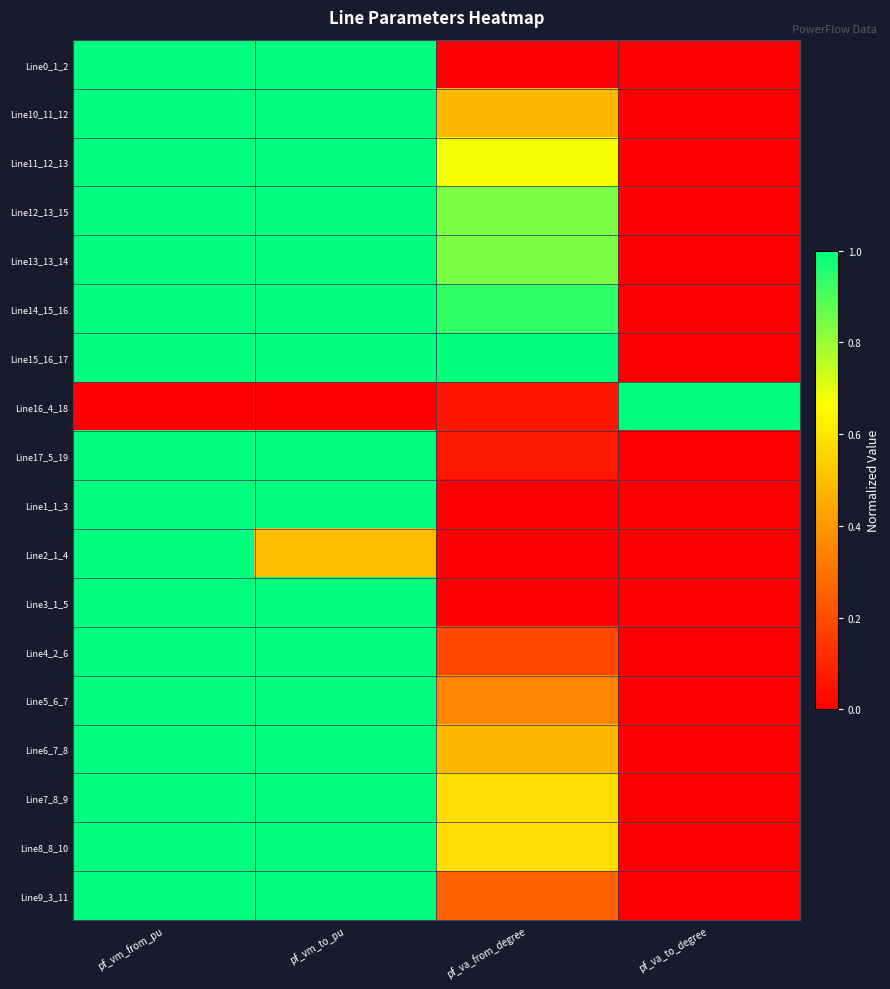

Reading right to left, extract all data points from this chart.

Line0_1_2: pf_va_to_degree=0.0	pf_va_from_degree=0.0	pf_vm_to_pu=1.0	pf_vm_from_pu=1.0
Line10_11_12: pf_va_to_degree=0.0	pf_va_from_degree=0.5	pf_vm_to_pu=1.0	pf_vm_from_pu=1.0
Line11_12_13: pf_va_to_degree=0.0	pf_va_from_degree=0.7	pf_vm_to_pu=1.0	pf_vm_from_pu=1.0
Line12_13_15: pf_va_to_degree=0.0	pf_va_from_degree=0.8	pf_vm_to_pu=1.0	pf_vm_from_pu=1.0
Line13_13_14: pf_va_to_degree=0.0	pf_va_from_degree=0.8	pf_vm_to_pu=1.0	pf_vm_from_pu=1.0
Line14_15_16: pf_va_to_degree=0.0	pf_va_from_degree=0.9	pf_vm_to_pu=1.0	pf_vm_from_pu=1.0
Line15_16_17: pf_va_to_degree=0.0	pf_va_from_degree=1.0	pf_vm_to_pu=1.0	pf_vm_from_pu=1.0
Line16_4_18: pf_va_to_degree=1.0	pf_va_from_degree=0.1	pf_vm_to_pu=0.0	pf_vm_from_pu=0.0
Line17_5_19: pf_va_to_degree=0.0	pf_va_from_degree=0.1	pf_vm_to_pu=1.0	pf_vm_from_pu=1.0
Line1_1_3: pf_va_to_degree=0.0	pf_va_from_degree=0.0	pf_vm_to_pu=1.0	pf_vm_from_pu=1.0
Line2_1_4: pf_va_to_degree=0.0	pf_va_from_degree=0.0	pf_vm_to_pu=0.5	pf_vm_from_pu=1.0
Line3_1_5: pf_va_to_degree=0.0	pf_va_from_degree=0.0	pf_vm_to_pu=1.0	pf_vm_from_pu=1.0
Line4_2_6: pf_va_to_degree=0.0	pf_va_from_degree=0.2	pf_vm_to_pu=1.0	pf_vm_from_pu=1.0
Line5_6_7: pf_va_to_degree=0.0	pf_va_from_degree=0.4	pf_vm_to_pu=1.0	pf_vm_from_pu=1.0
Line6_7_8: pf_va_to_degree=0.0	pf_va_from_degree=0.5	pf_vm_to_pu=1.0	pf_vm_from_pu=1.0
Line7_8_9: pf_va_to_degree=0.0	pf_va_from_degree=0.6	pf_vm_to_pu=1.0	pf_vm_from_pu=1.0
Line8_8_10: pf_va_to_degree=0.0	pf_va_from_degree=0.6	pf_vm_to_pu=1.0	pf_vm_from_pu=1.0
Line9_3_11: pf_va_to_degree=0.0	pf_va_from_degree=0.3	pf_vm_to_pu=1.0	pf_vm_from_pu=1.0